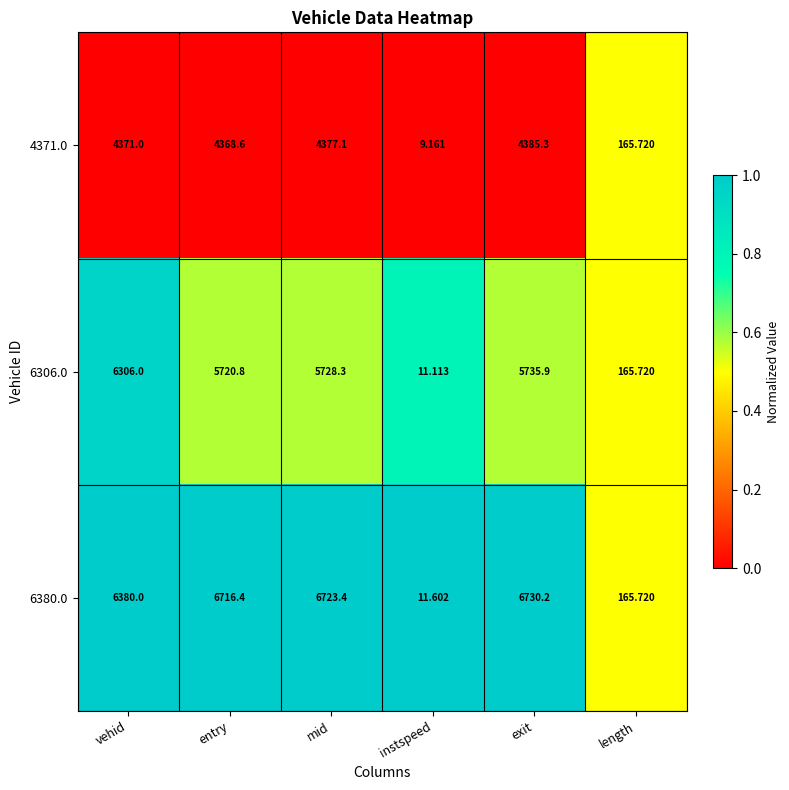

List the series in order of their peak value, highest first.

6380.0, 6306.0, 4371.0